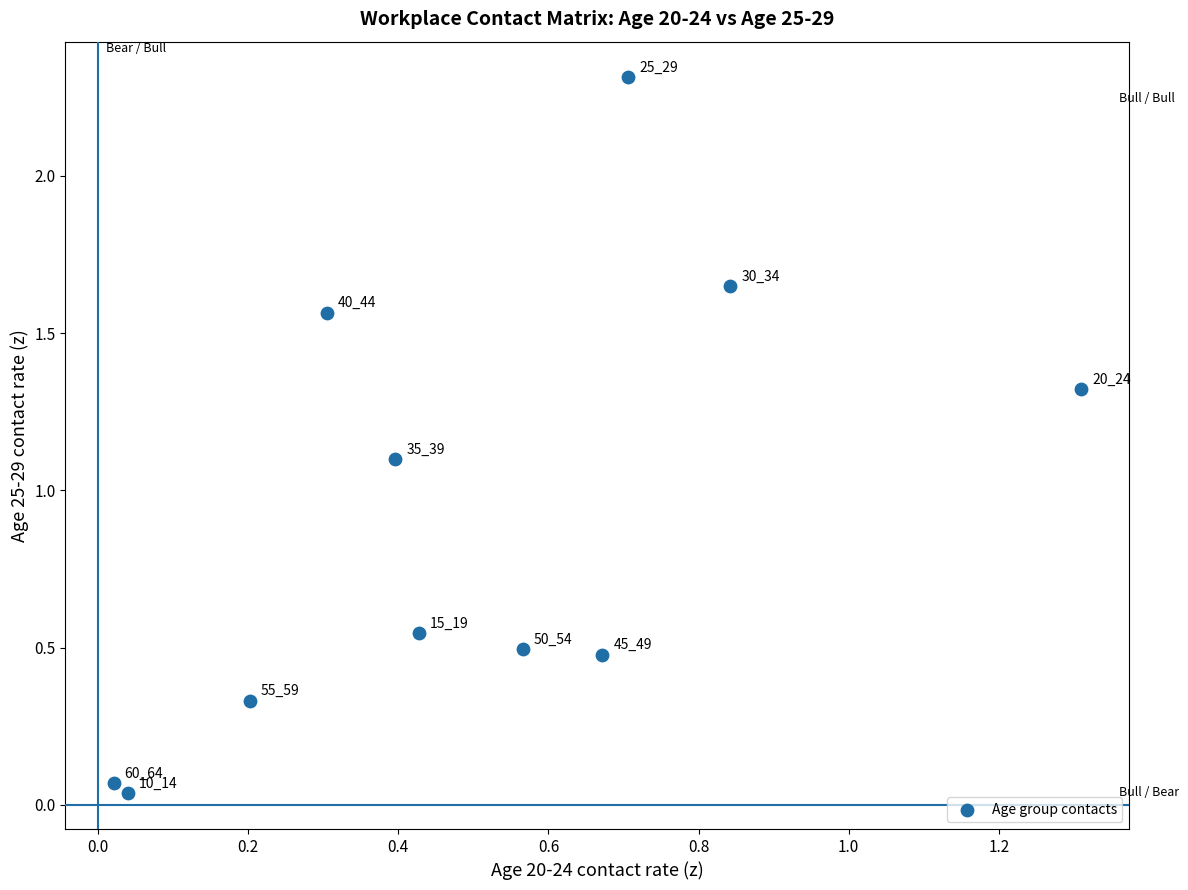

What Y value in the scatter plot is closest to 1?

1.1